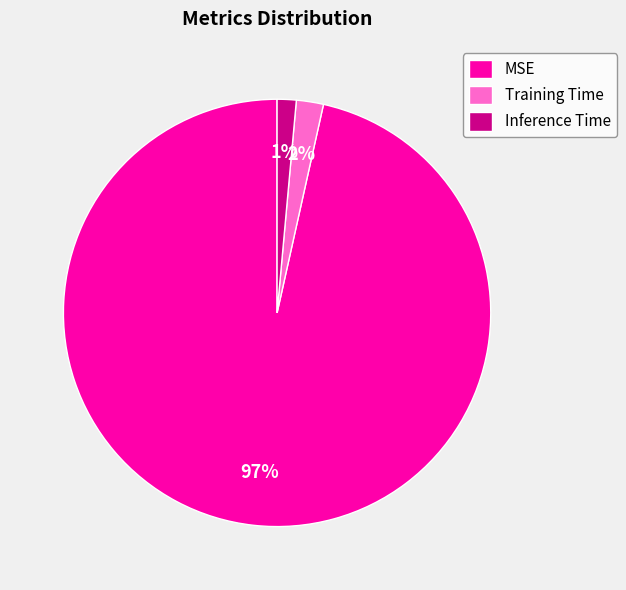

Which slice is the largest?

MSE